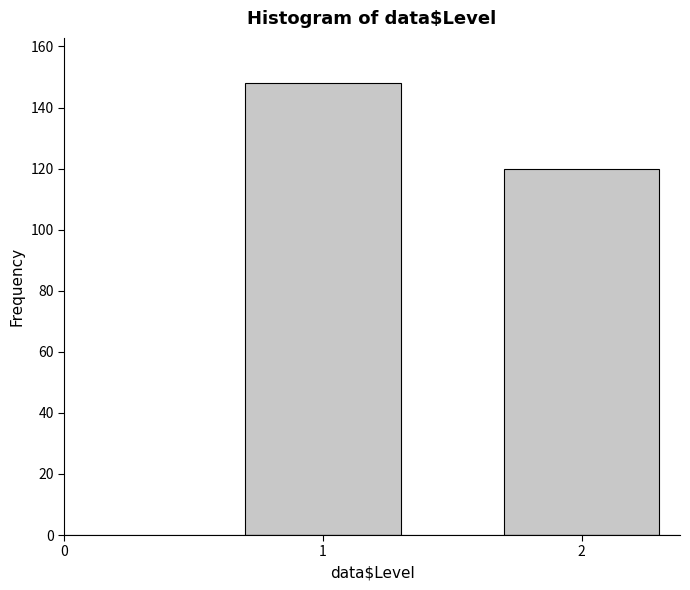

Reading left to right, extract all data points from this chart.

148	120